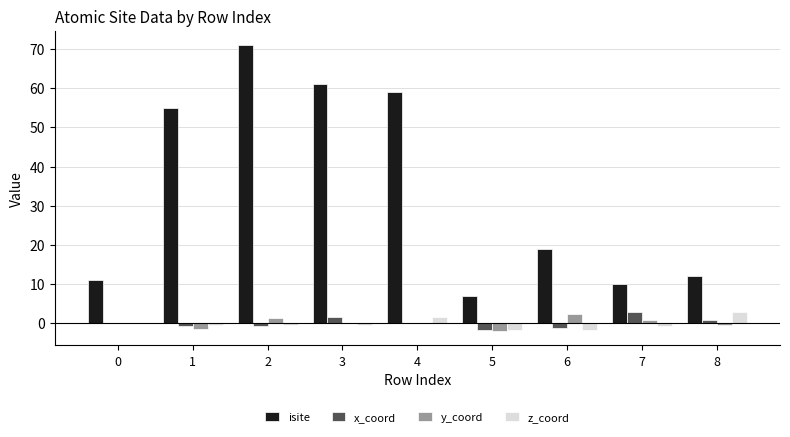

Is it true that isite equals 5.0 at 7?

False